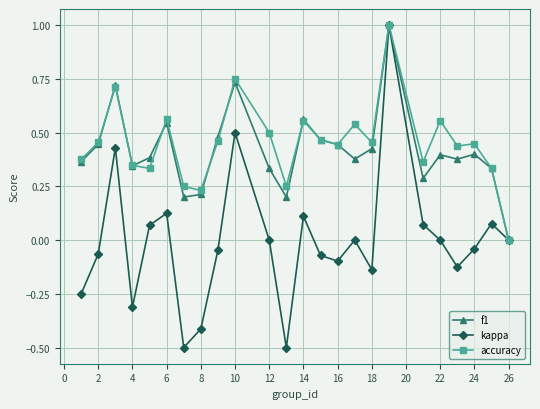

Which series has the widest spread of values?

kappa